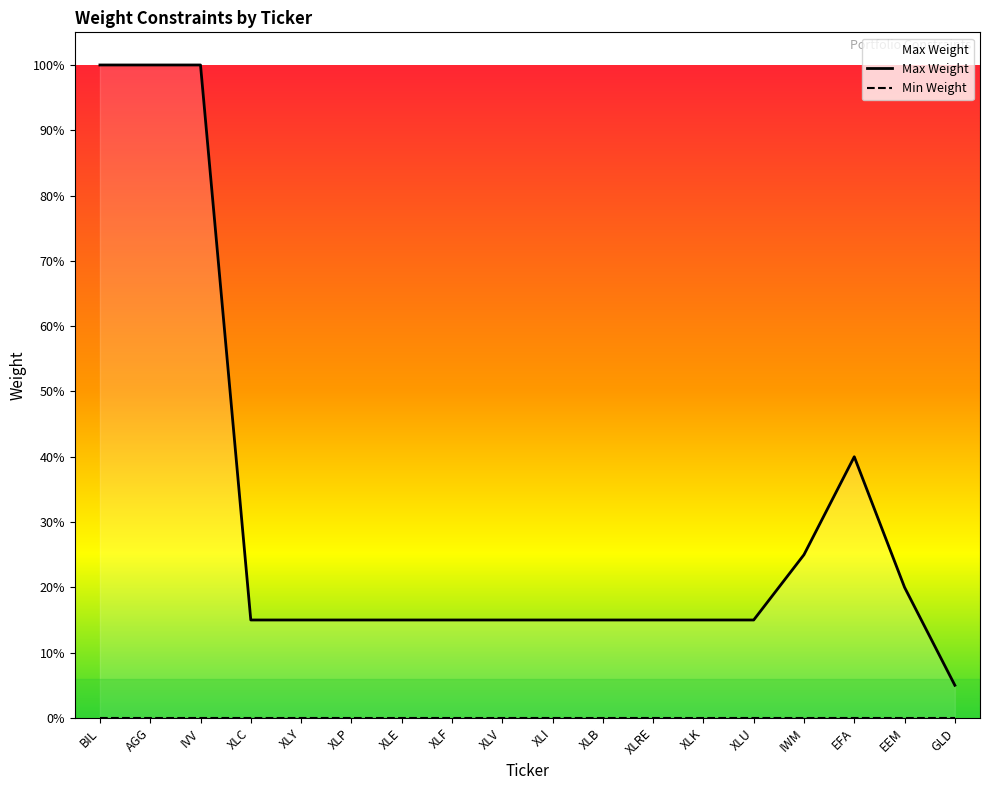

Reading left to right, extract all data points from this chart.

Max Weight: 1.0	1.0	1.0	0.1	0.1	0.1	0.1	0.1	0.1	0.1	0.1	0.1	0.1	0.1	0.2	0.4	0.2	0.1
Min Weight: 0.0	0.0	0.0	0.0	0.0	0.0	0.0	0.0	0.0	0.0	0.0	0.0	0.0	0.0	0.0	0.0	0.0	0.0